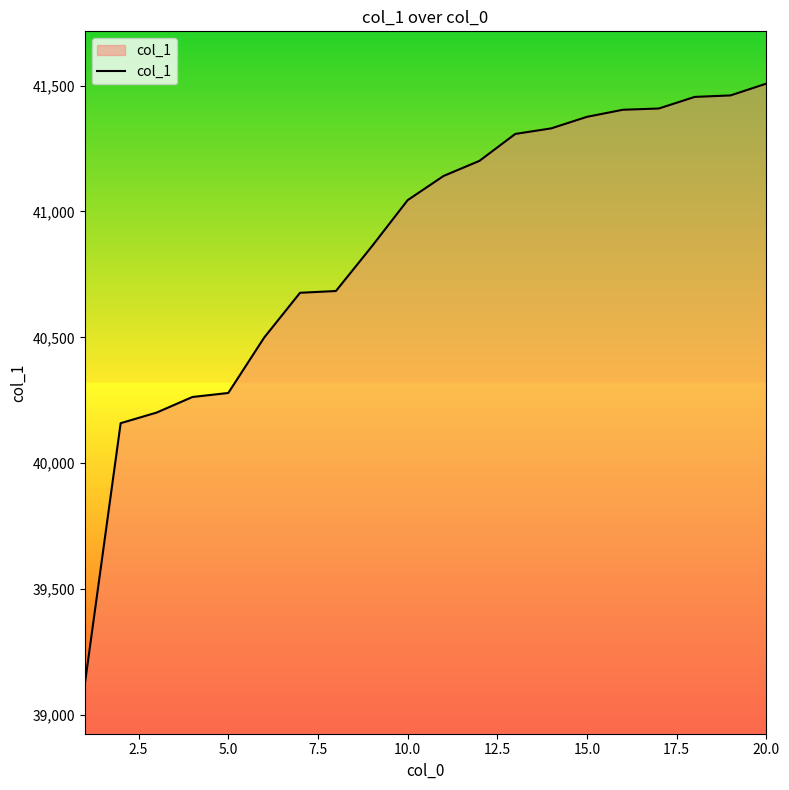

What is the difference between the maximum and minimum values?

2387